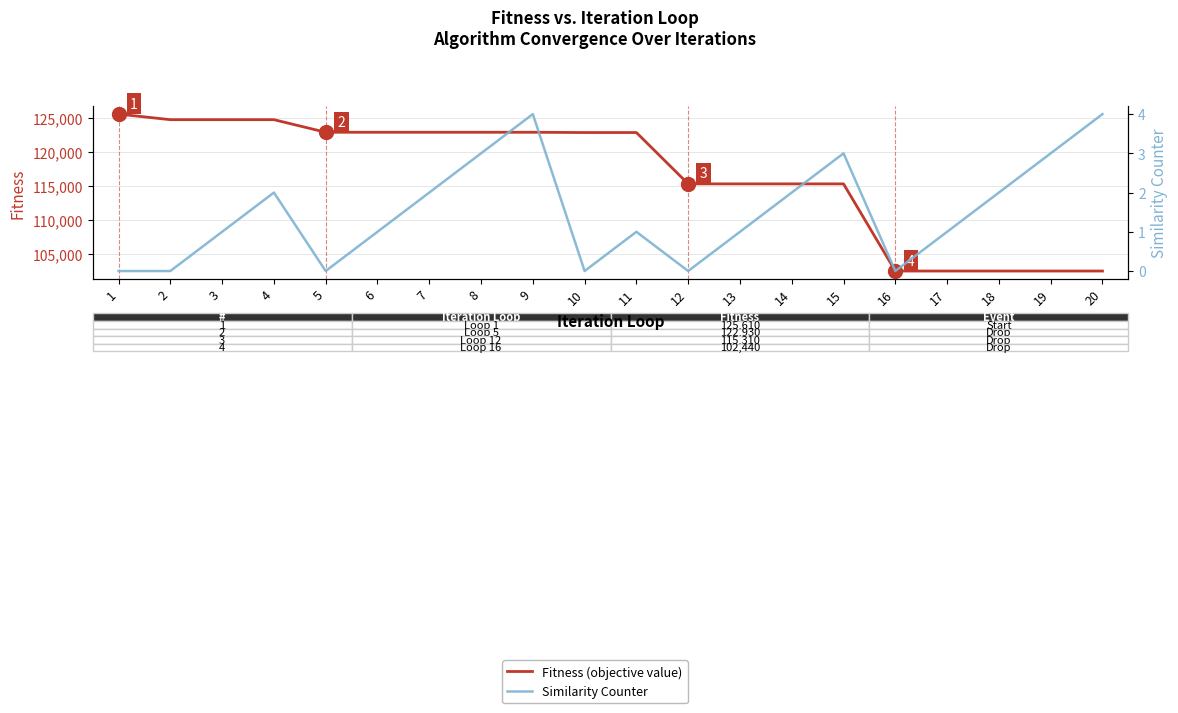

Where does the Fitness (objective value) series first go above 122890?

1